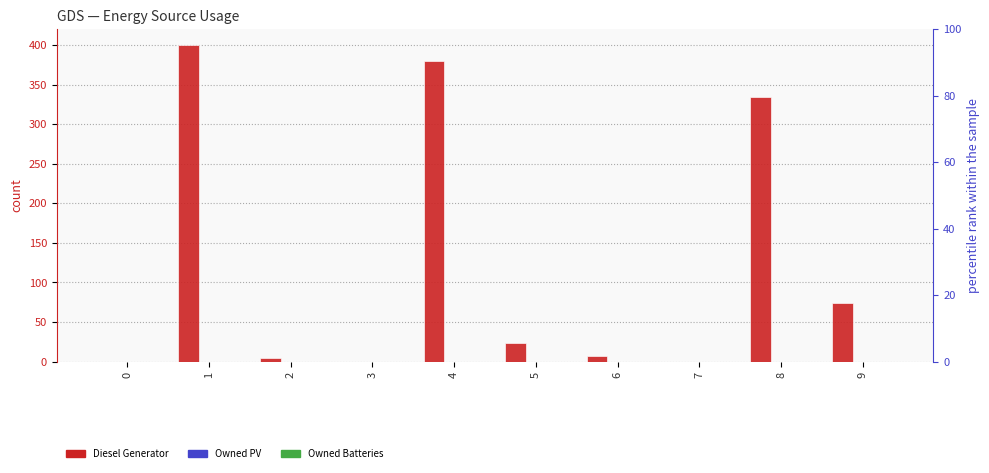

Is it true that Diesel Generator equals 5 at 2?

True